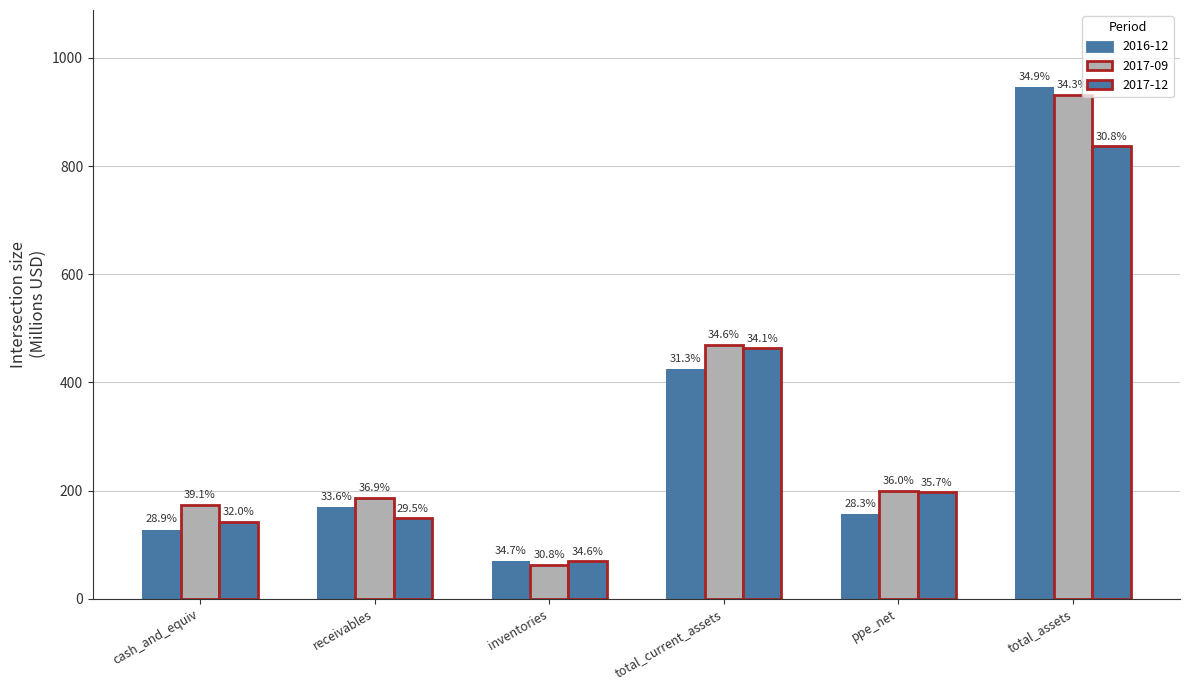

How many groups of bars are there?

6